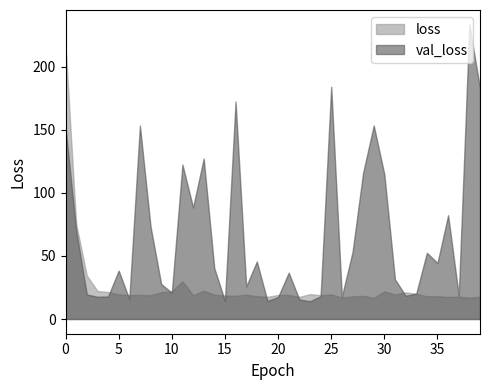

Rank the series by their maximum value, from lowest to highest.

loss, val_loss